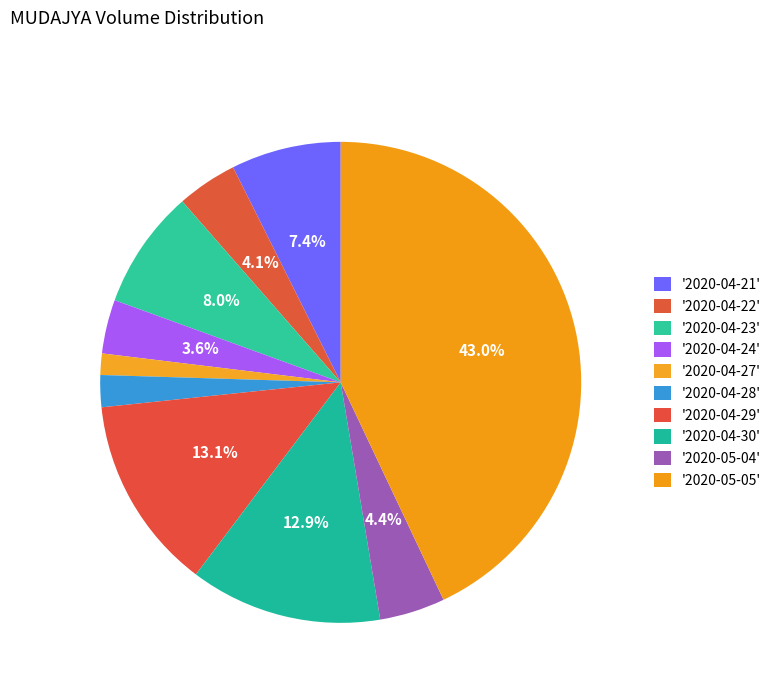

Rank the categories by value from lowest to highest.

2020-04-27, 2020-04-28, 2020-04-24, 2020-04-22, 2020-05-04, 2020-04-21, 2020-04-23, 2020-04-30, 2020-04-29, 2020-05-05